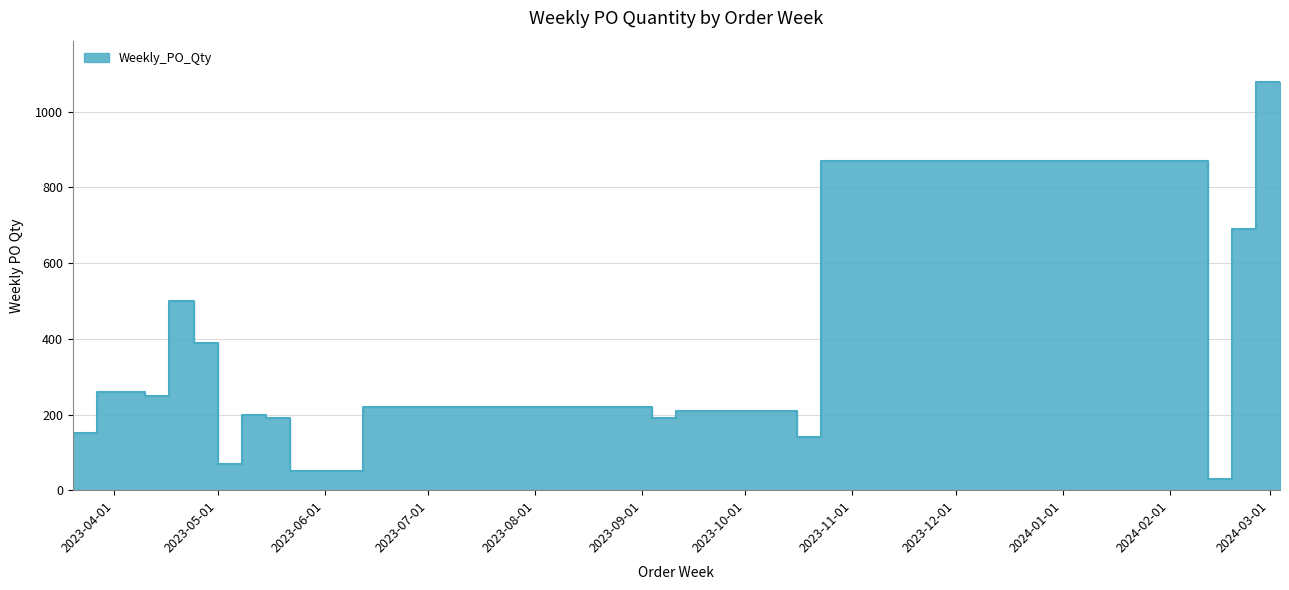

Reading left to right, transcribe all the data shown in this chart.

140	150	260	250	500	390	70	200	190	50	220	190	210	140	870	30	690	1080